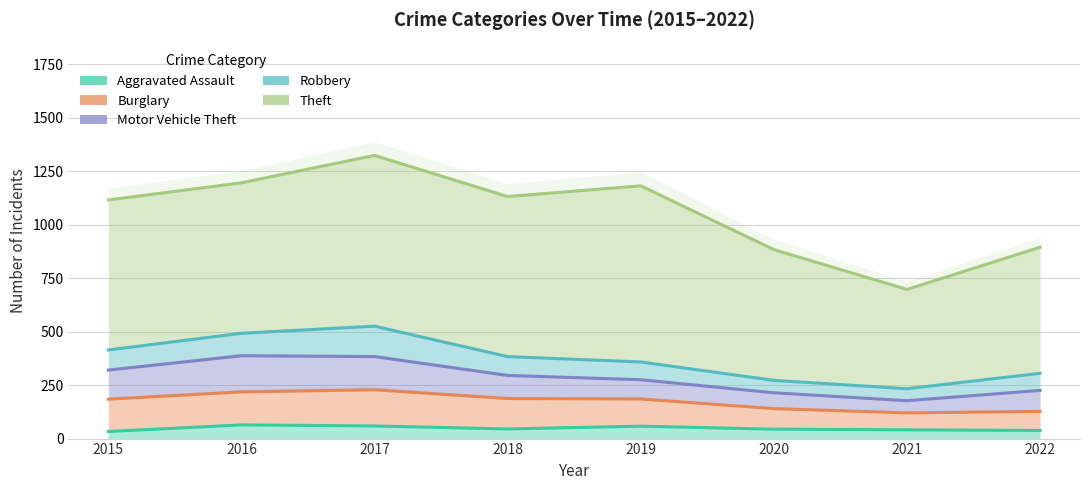

How many interior local valleys does the Aggravated Assault series have?

1